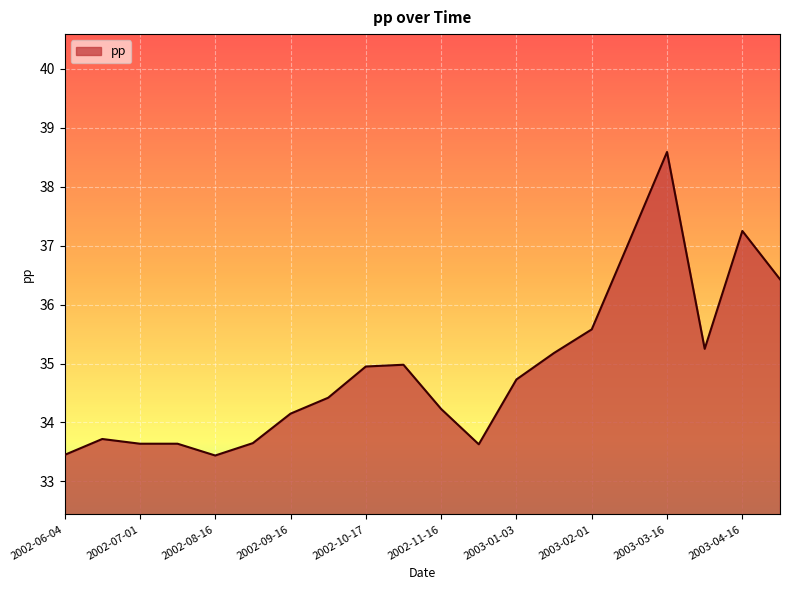

What is the greatest value displayed?

38.6